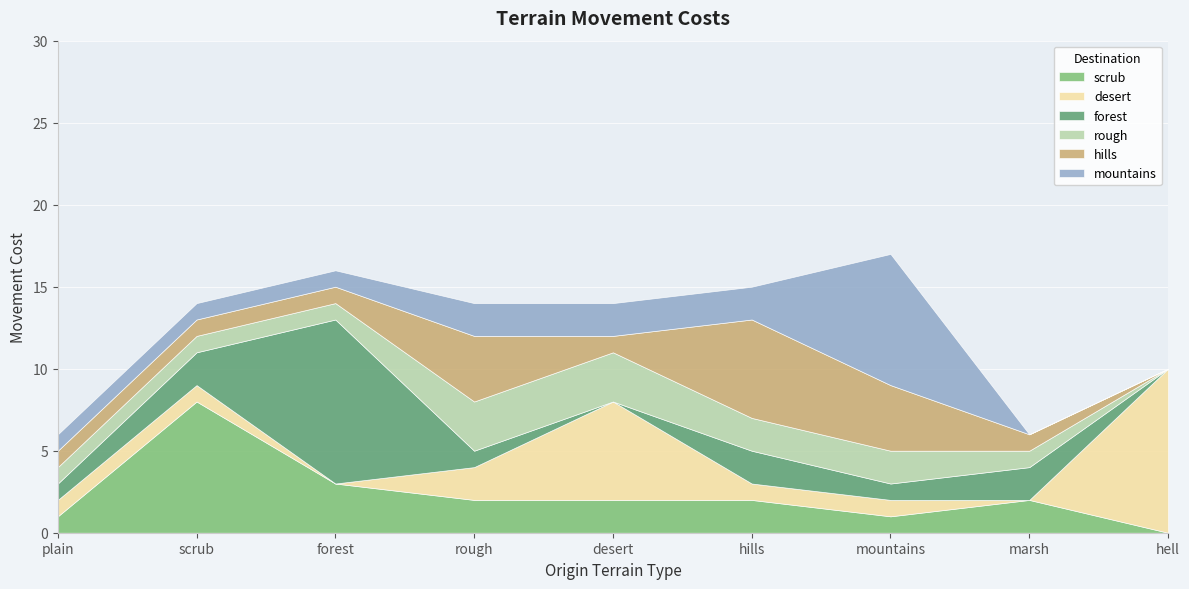

What is the sum of all desert values?

22